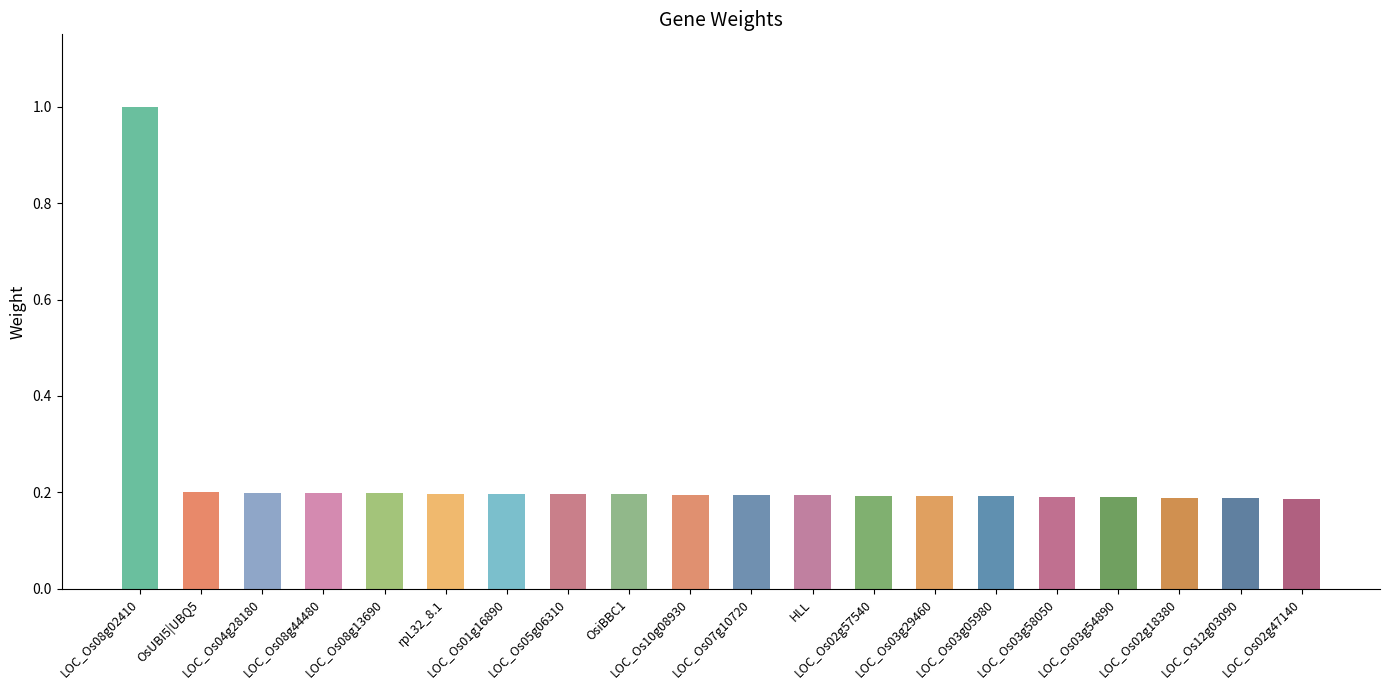

What is the difference between the maximum and minimum values?

0.8